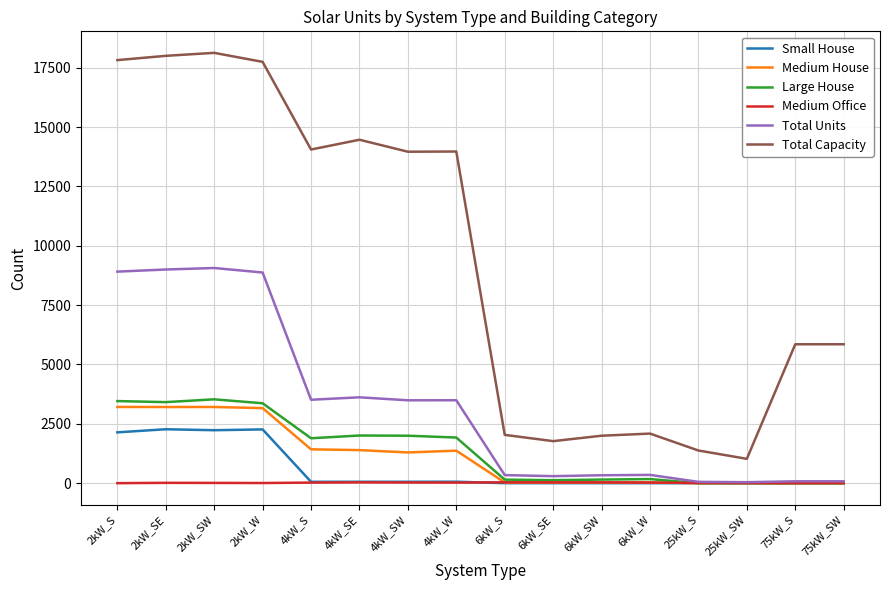

Which series has the widest spread of values?

Total Capacity